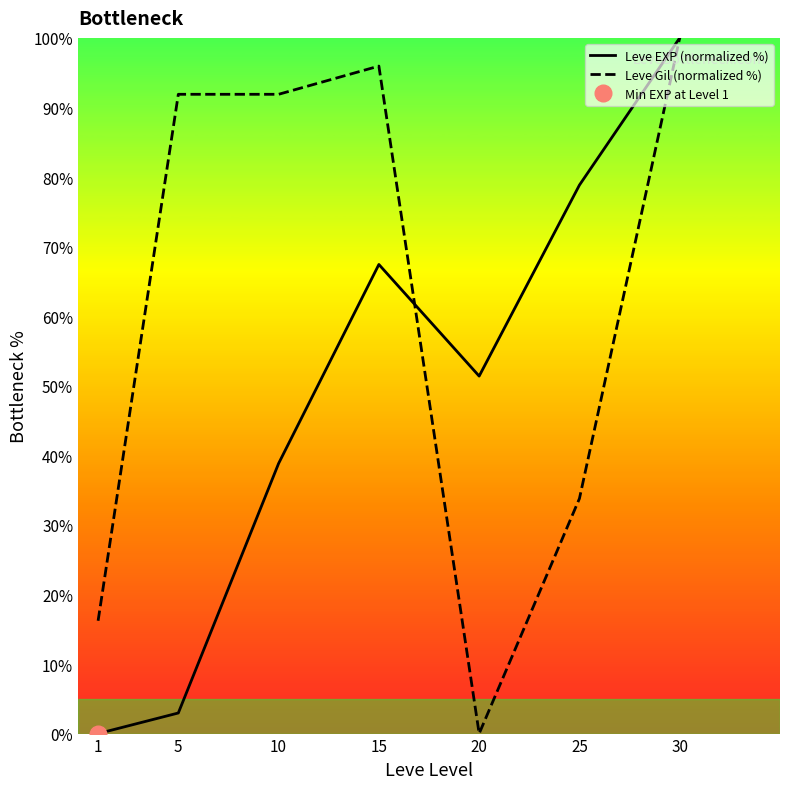

At which label is Leve EXP (normalized %) closest to 50?

20